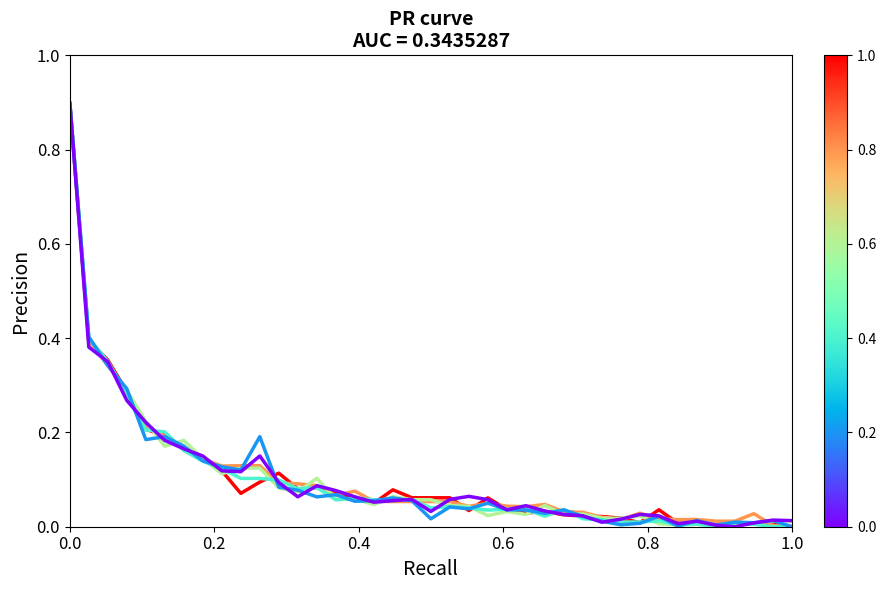

What is the maximum value shown in the chart?

0.9